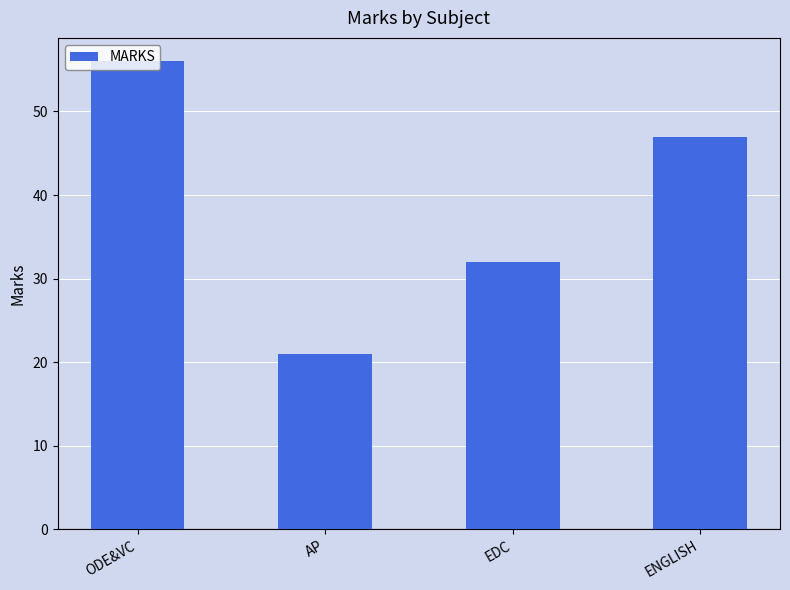

What is the minimum value shown in the chart?

21